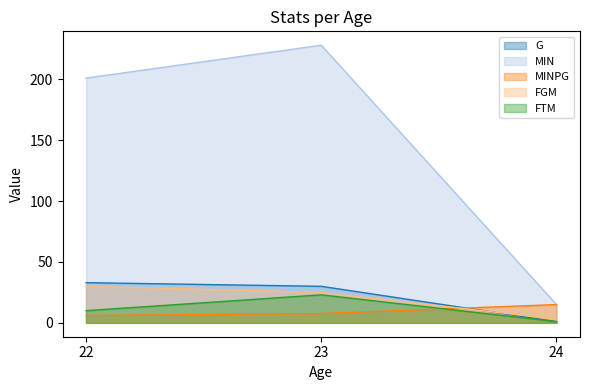

Rank the categories by MIN value from highest to lowest.

23, 22, 24